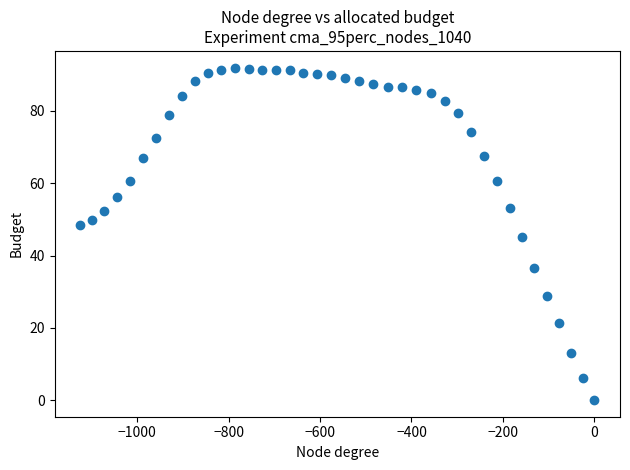

What is the range of X values (max minus min)?

1124.3